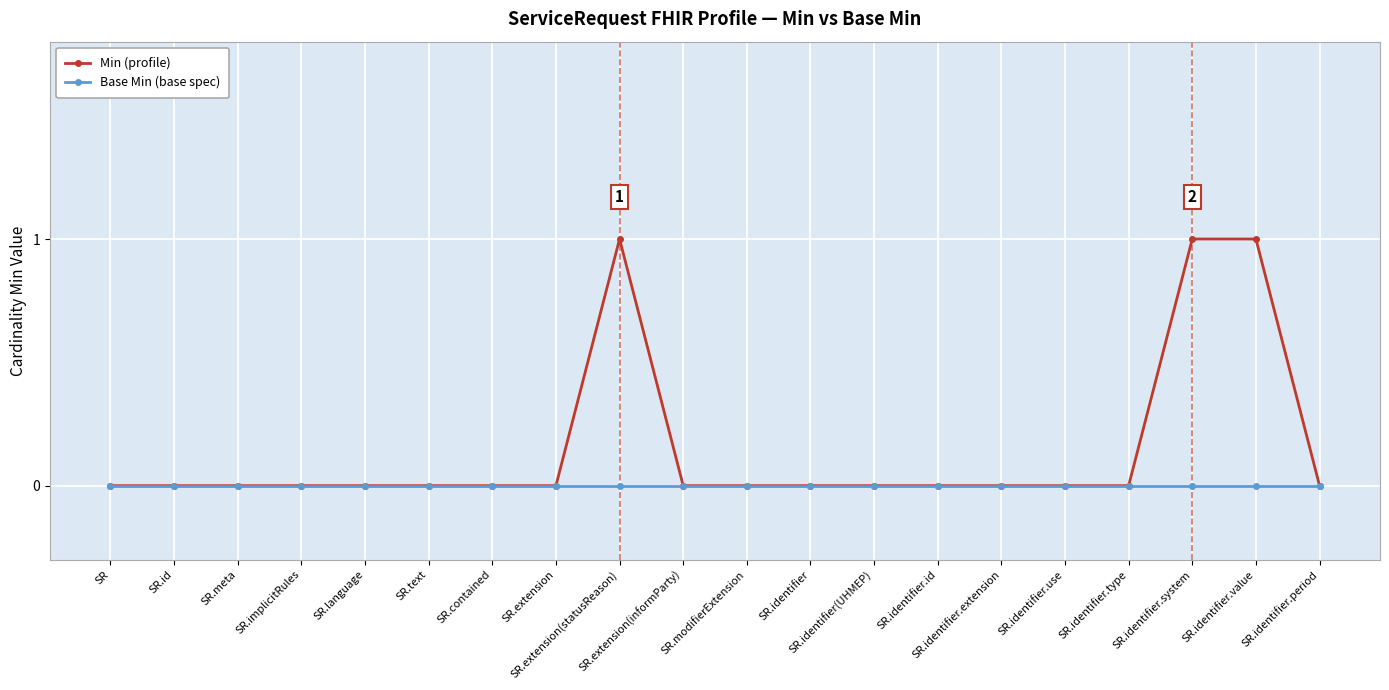

How many data points does each series have?

20